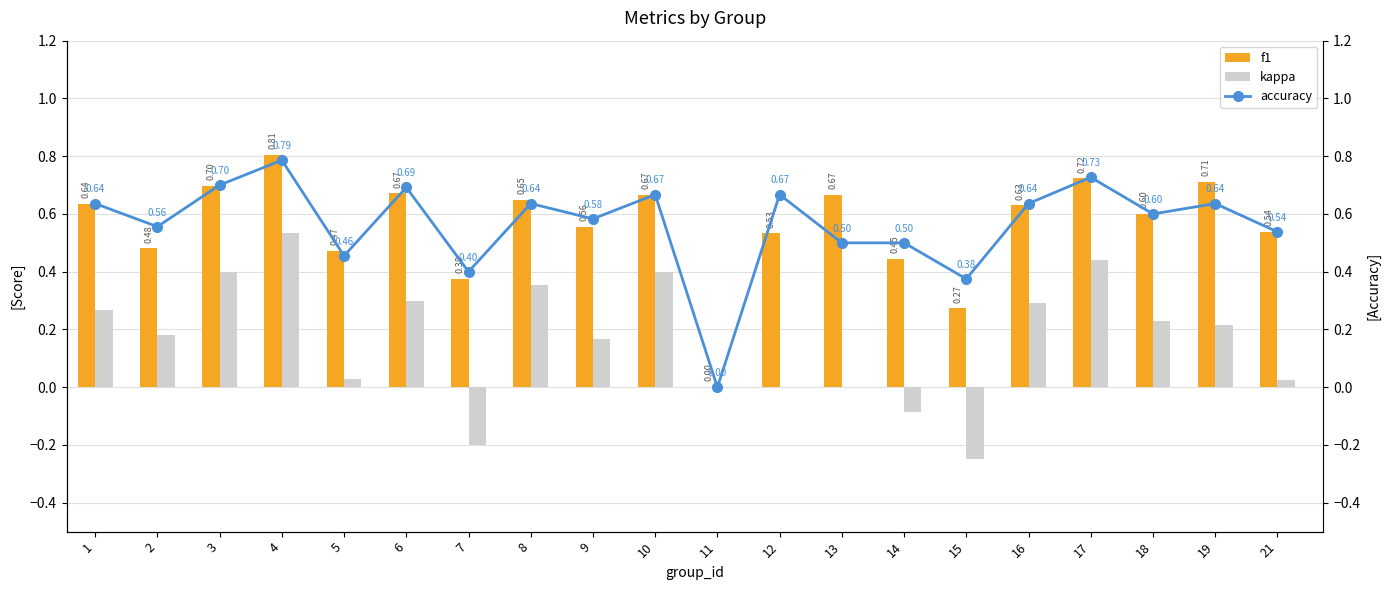

At how many categories does at least one series exceed 0?

19